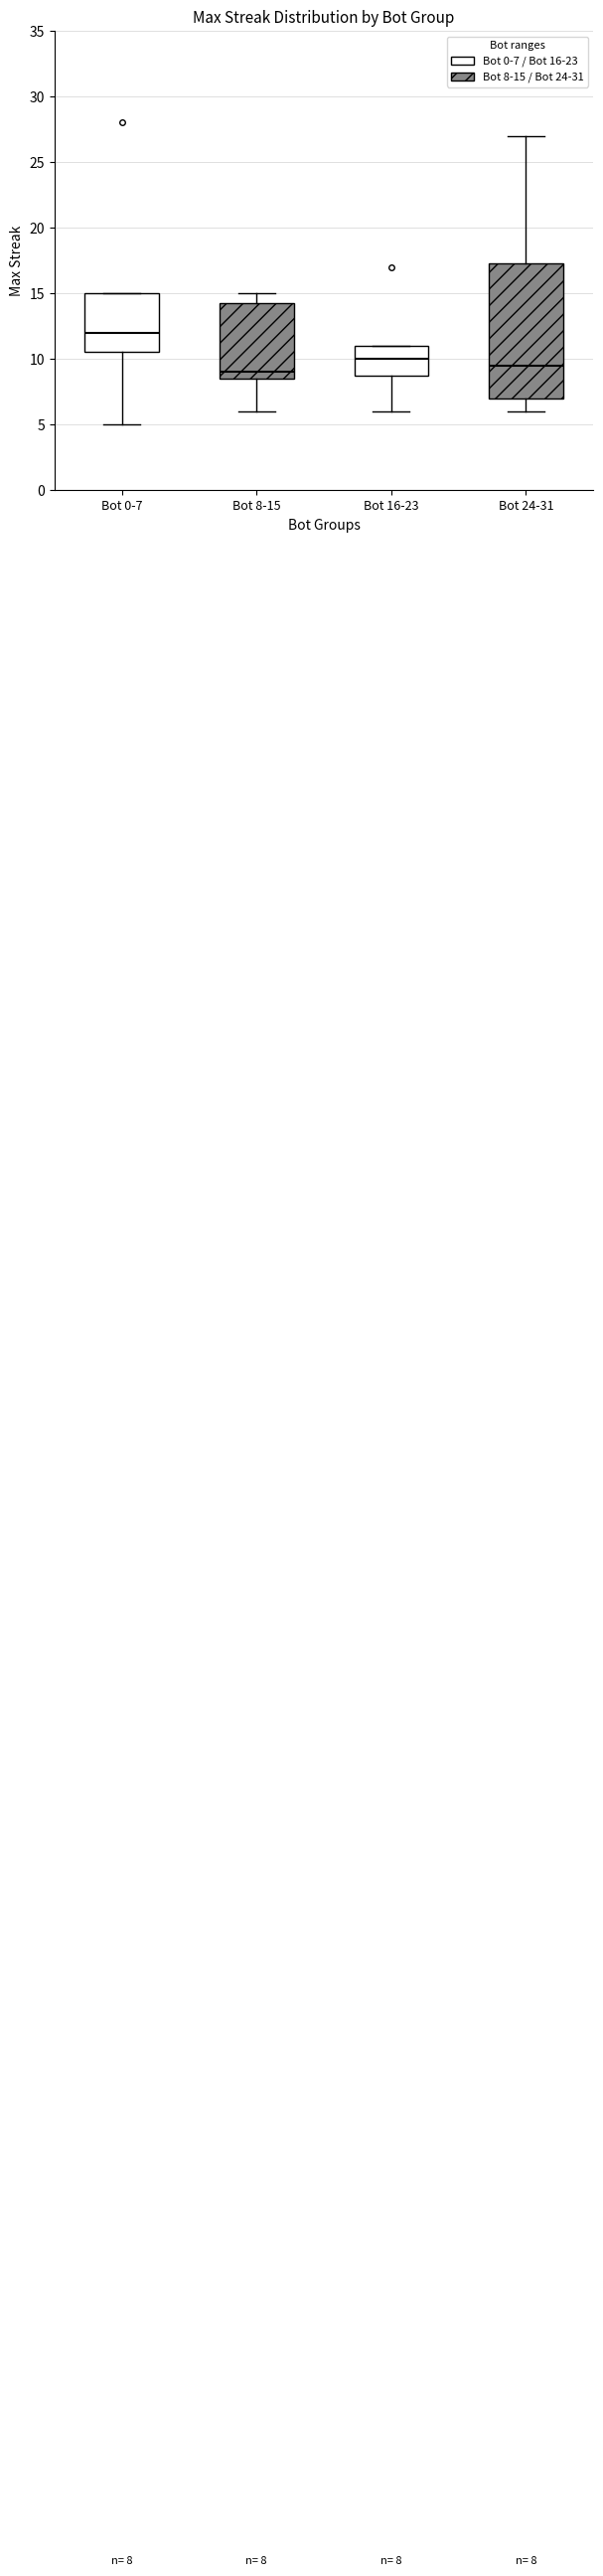

Which box has the highest median line?

Bot 0-7